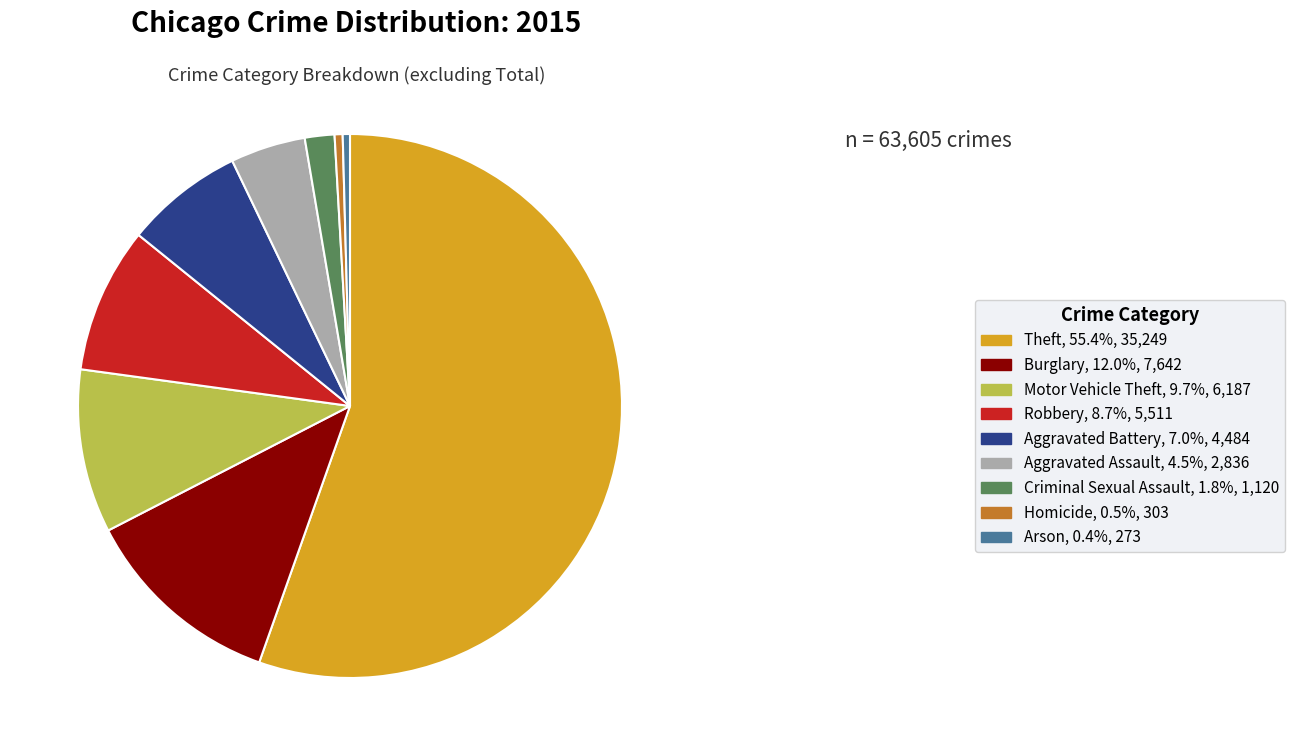

Combined, do Aggravated Assault, 4.5%, 2,836 and Burglary, 12.0%, 7,642 account for over 50%?

No